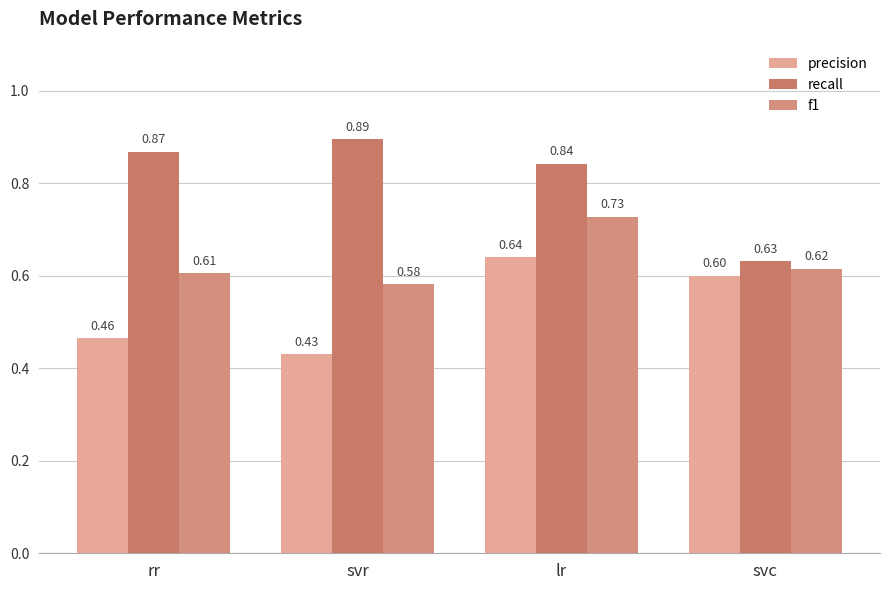

What are all the series names shown in the legend?

precision, recall, f1